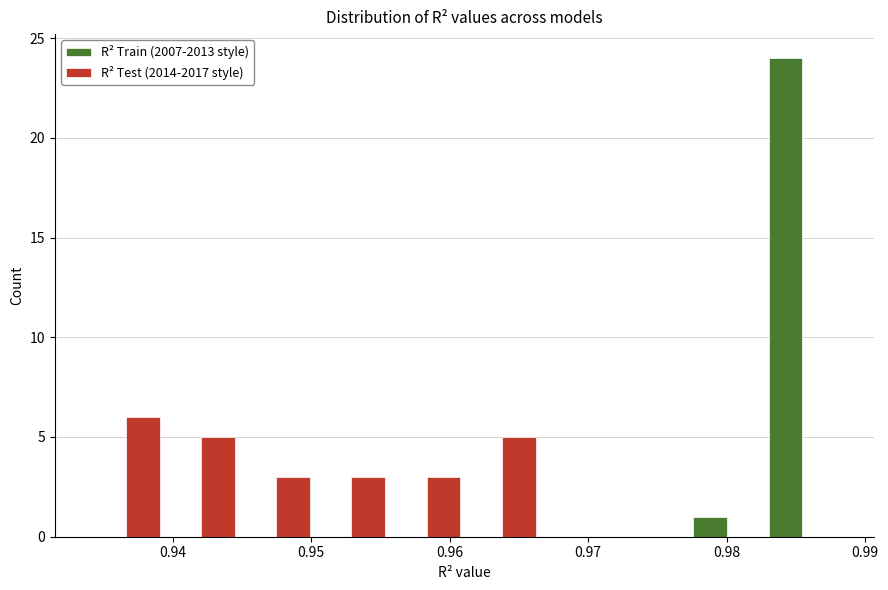

In the R² Train (2007-2013 style) series, which range on the x-axis has the tallest bar?

0.983 to 0.988